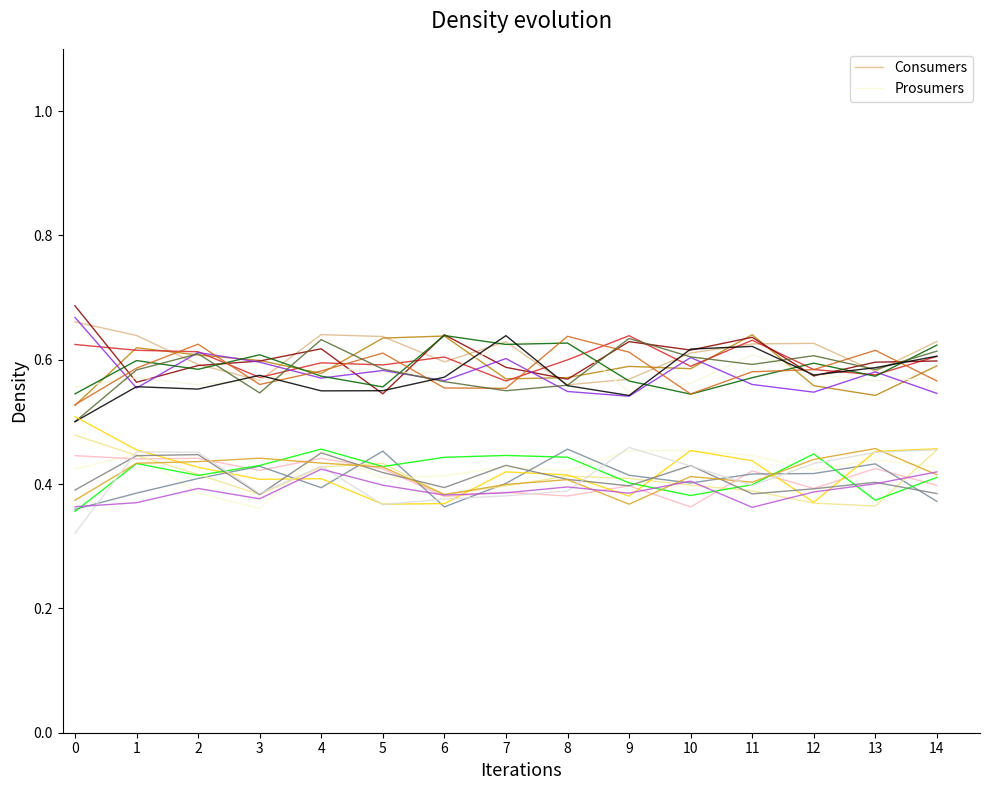

What is the average value of the Consumers series?

0.6